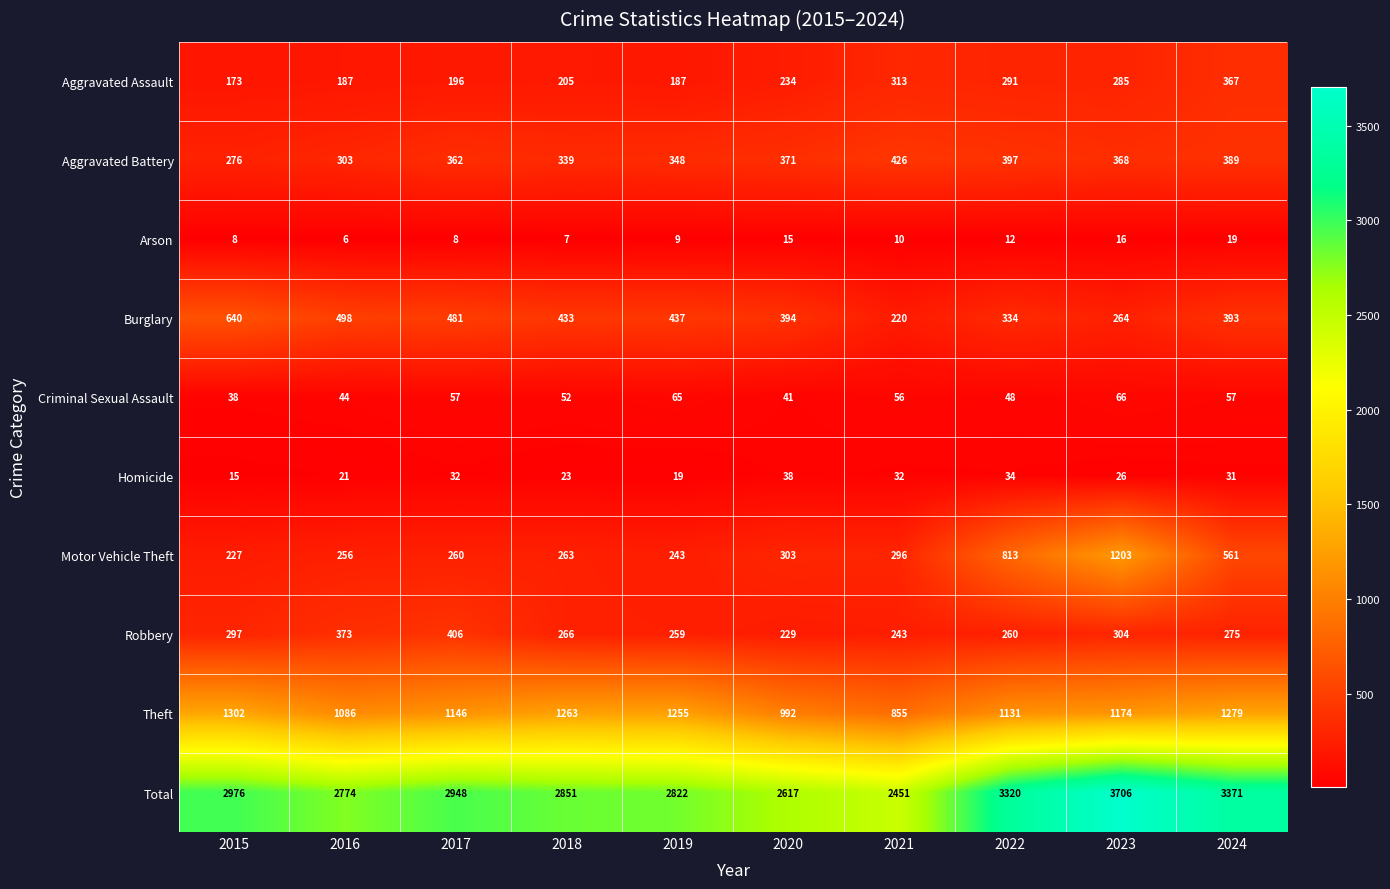

The Homicide series shows 9 at 2019. True or false?

False